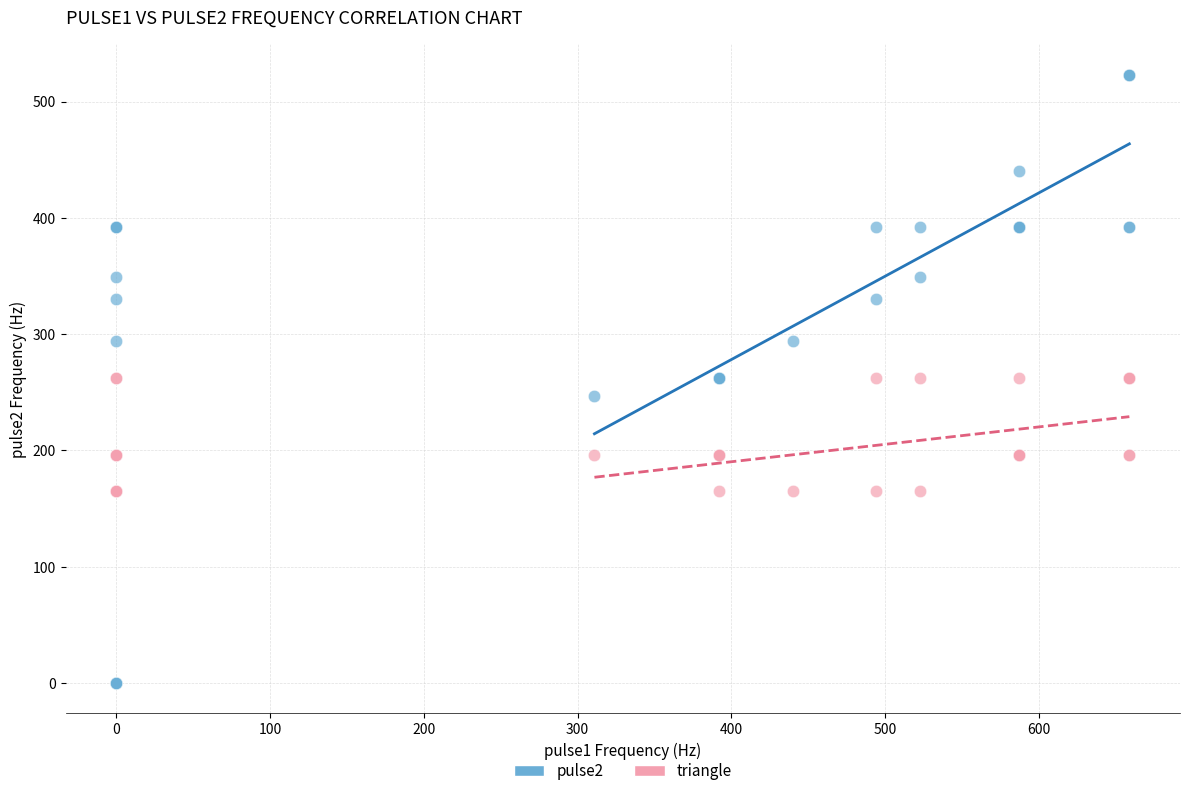

Which series has the largest Y range (max minus min)?

pulse2